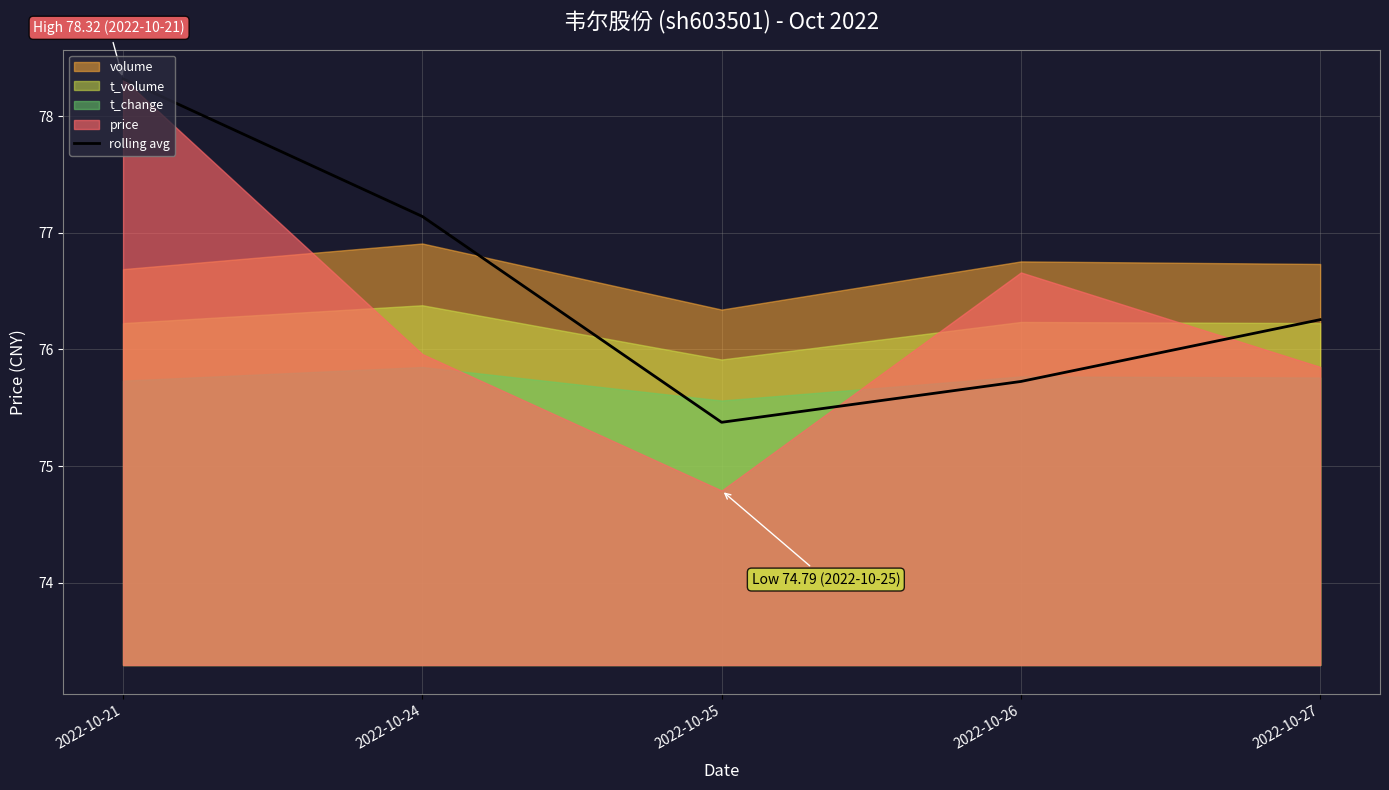

Which category has the highest value in the rolling avg series?

2022-10-21